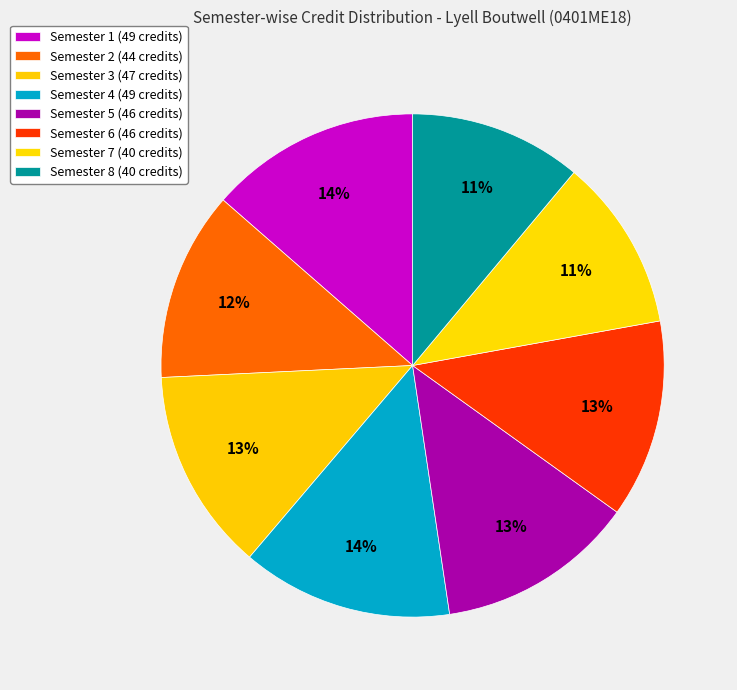

How many slices are in this pie chart?

8